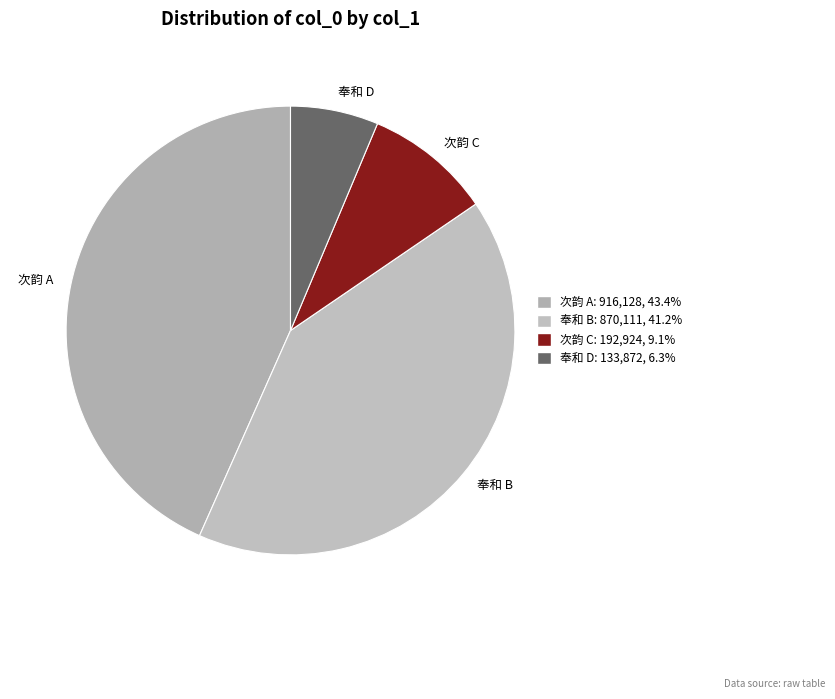

Is there any slice that represents more than half of the pie?

No